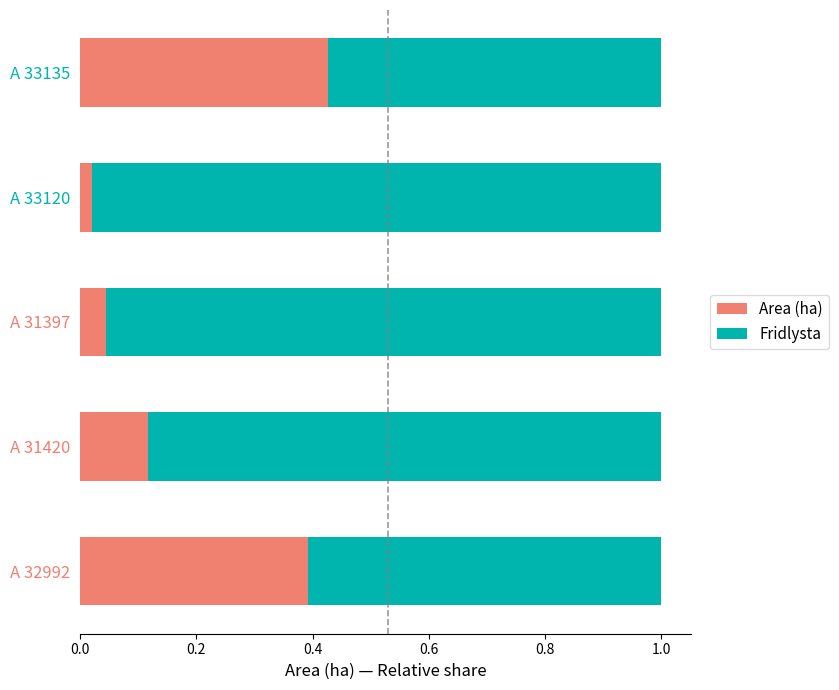

How many distinct data groups are displayed?

2